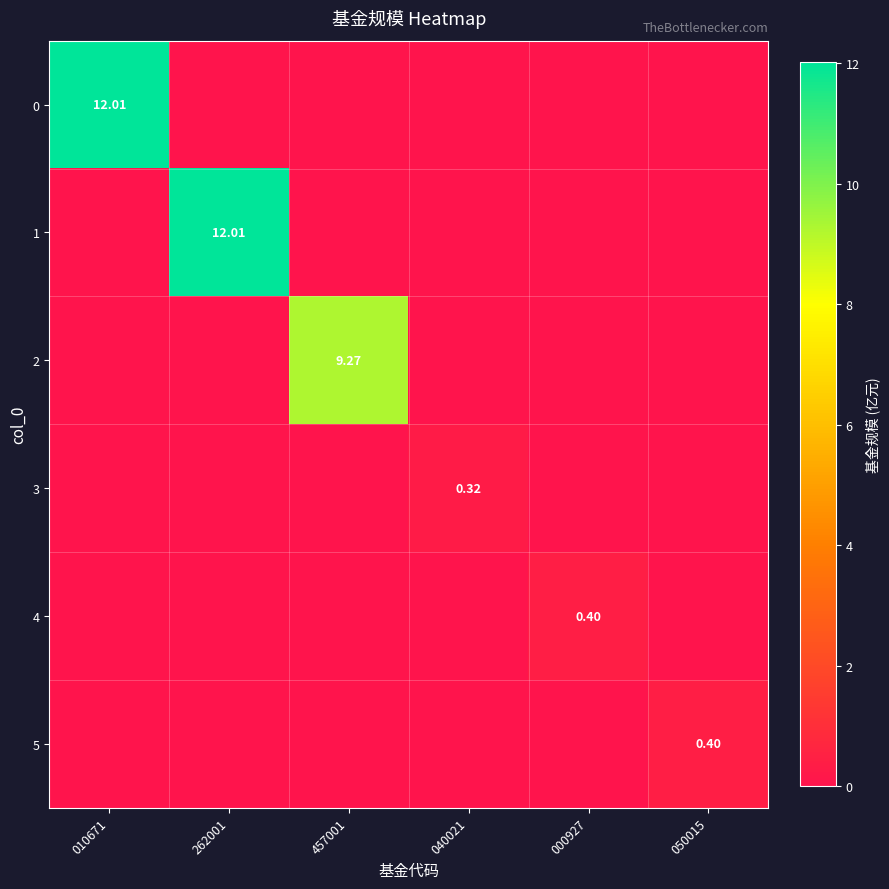

At how many categories does at least one series exceed 11?

2